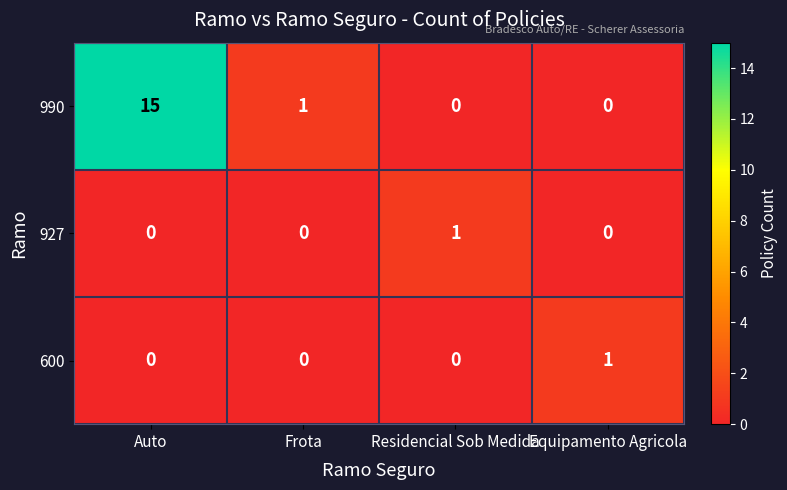

The 990 series shows 0 at Equipamento Agricola. True or false?

True